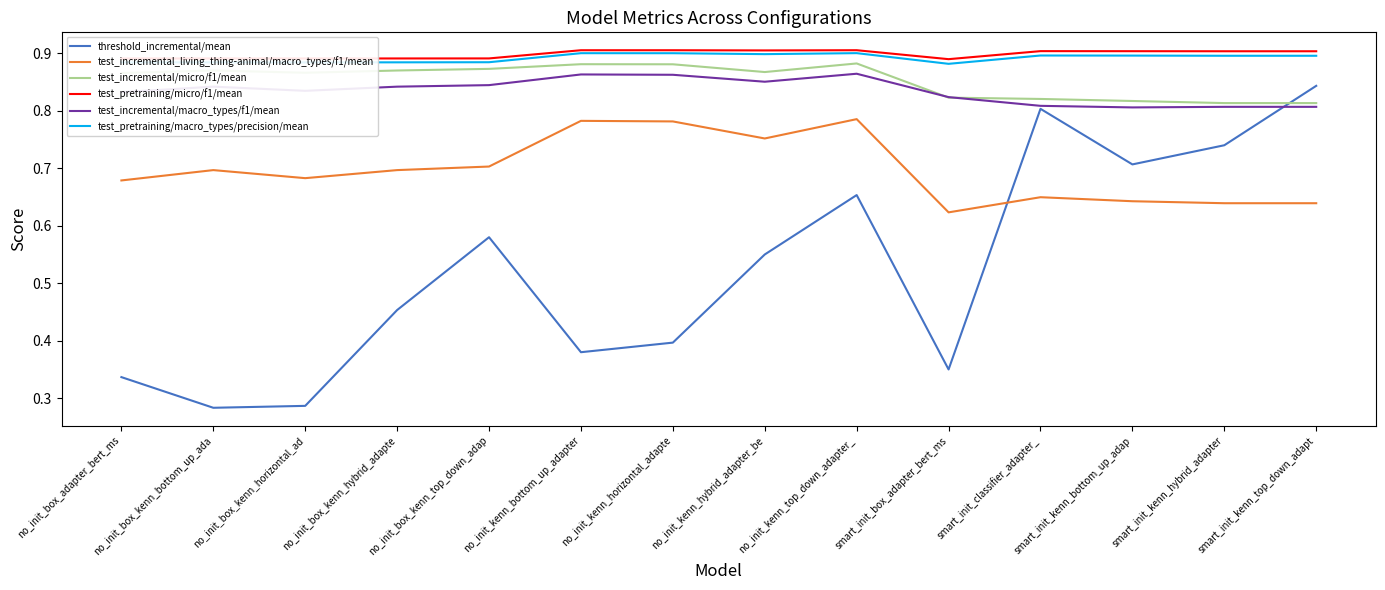

What are all the series names shown in the legend?

threshold_incremental/mean, test_incremental_living_thing-animal/macro_types/f1/mean, test_incremental/micro/f1/mean, test_pretraining/micro/f1/mean, test_incremental/macro_types/f1/mean, test_pretraining/macro_types/precision/mean